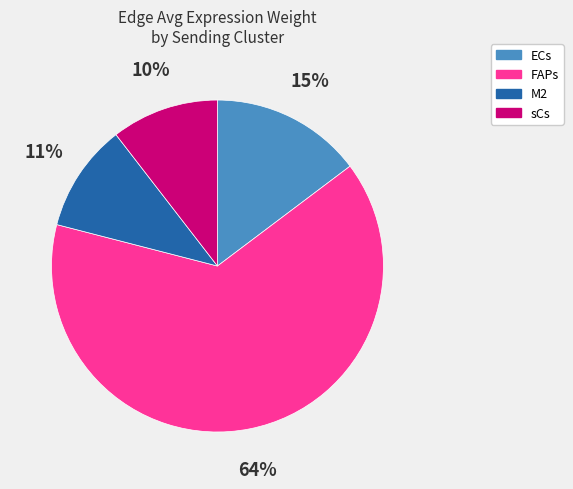

Which slice is the largest?

FAPs